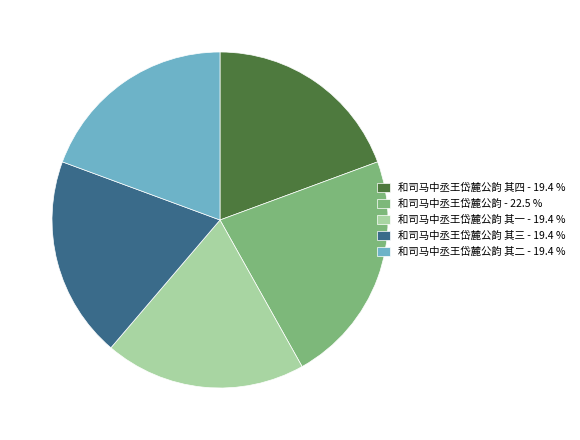

Is there any slice that represents more than half of the pie?

No